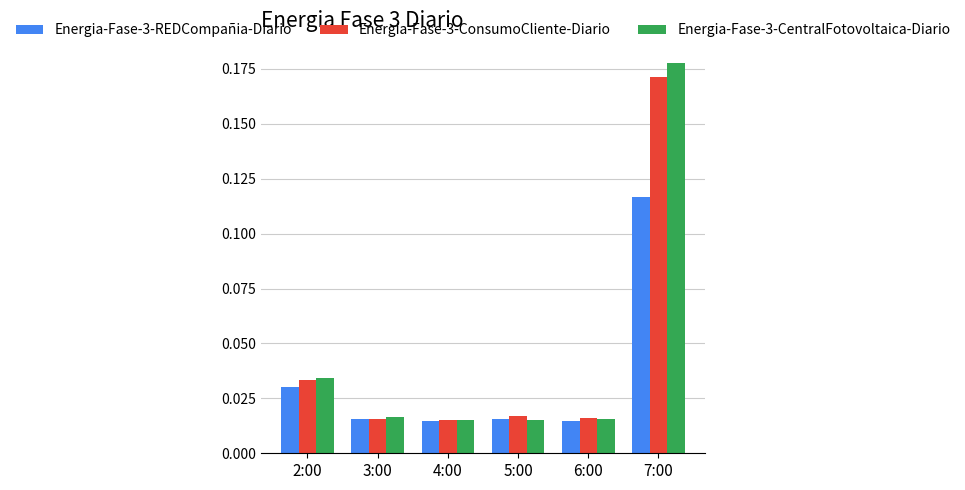

How many groups of bars are there?

6